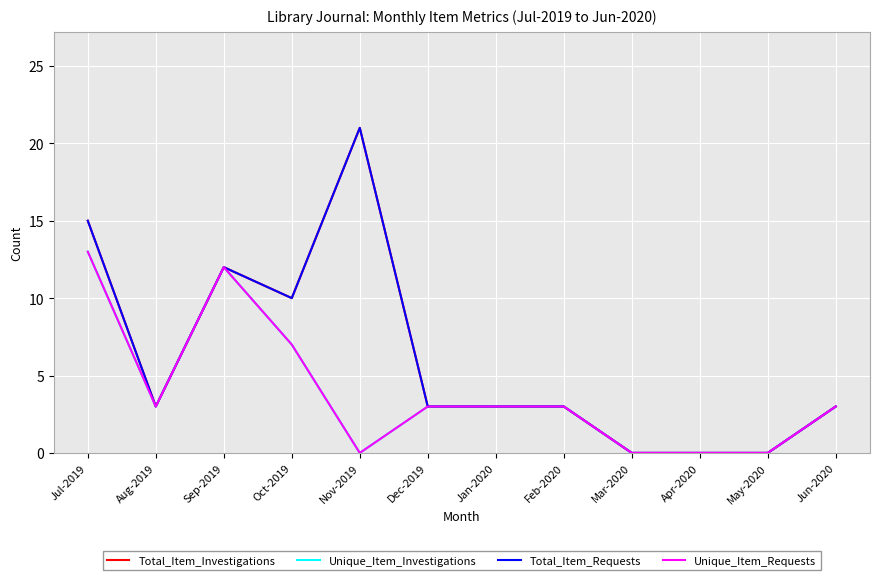

True or false: Total_Item_Requests and Total_Item_Investigations intersect in this chart.

False